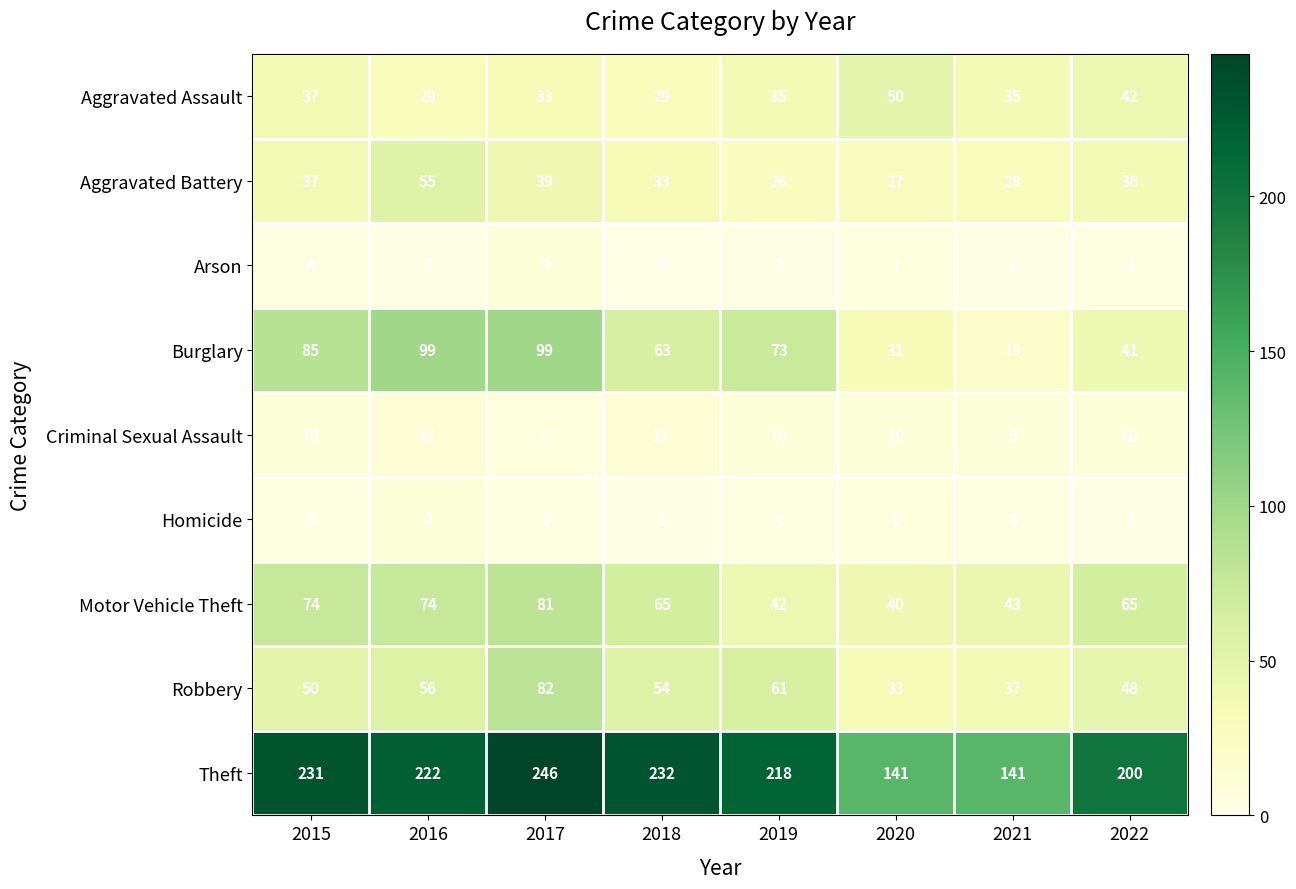

What is the difference between the highest and lowest values at 2015?

228